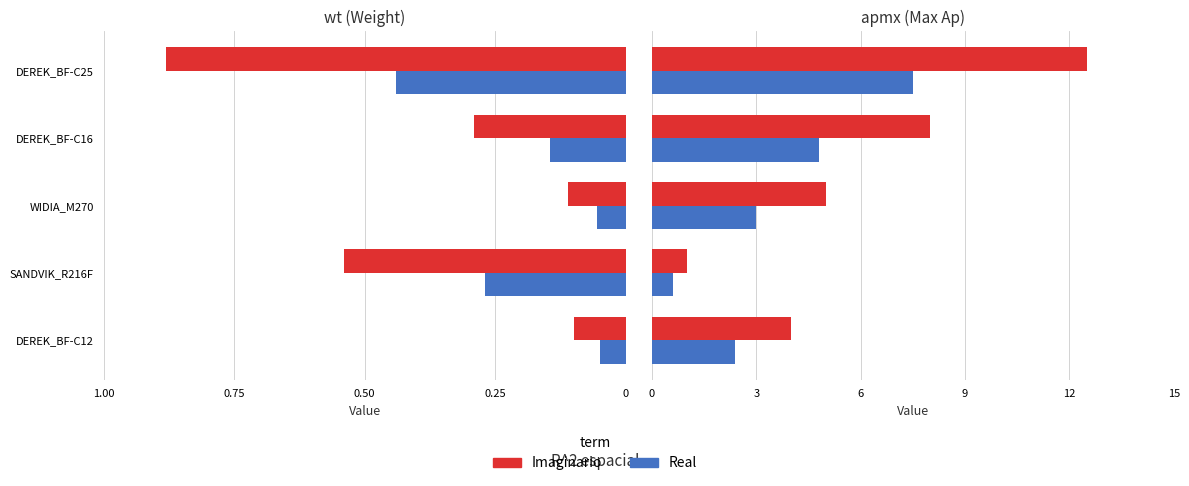

What is the difference between the Imaginario values at SANDVIK_R216F and DEREK_BF-C25?

11.5